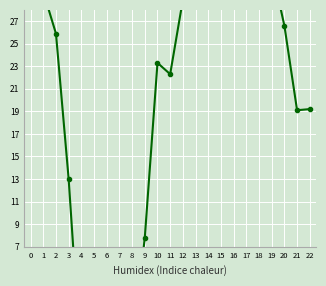

What is the difference between the values at 17 and 8?

35.0